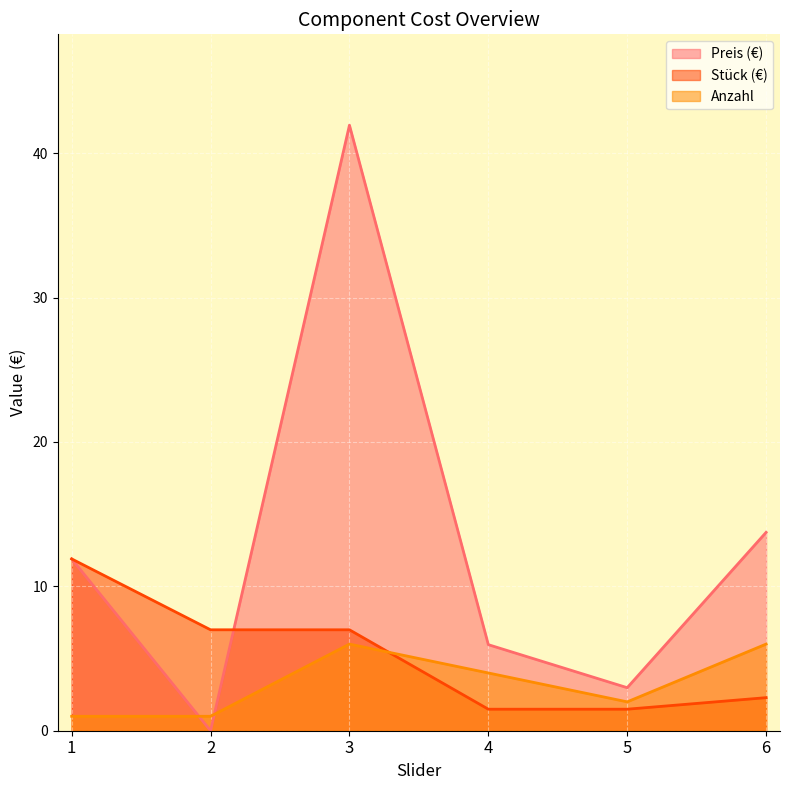

Between which two adjacent categories do Stück (€) and Preis (€) first intersect?

2 and 3